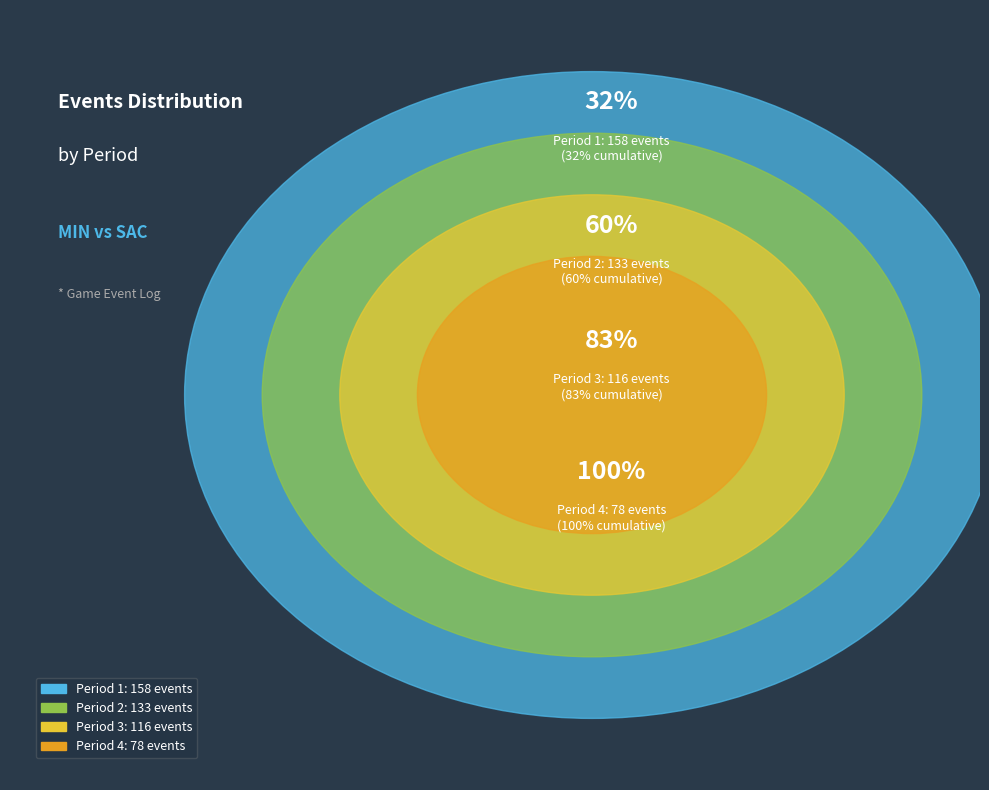

Do Period 3 and Period 4 together represent more than half of the pie?

No